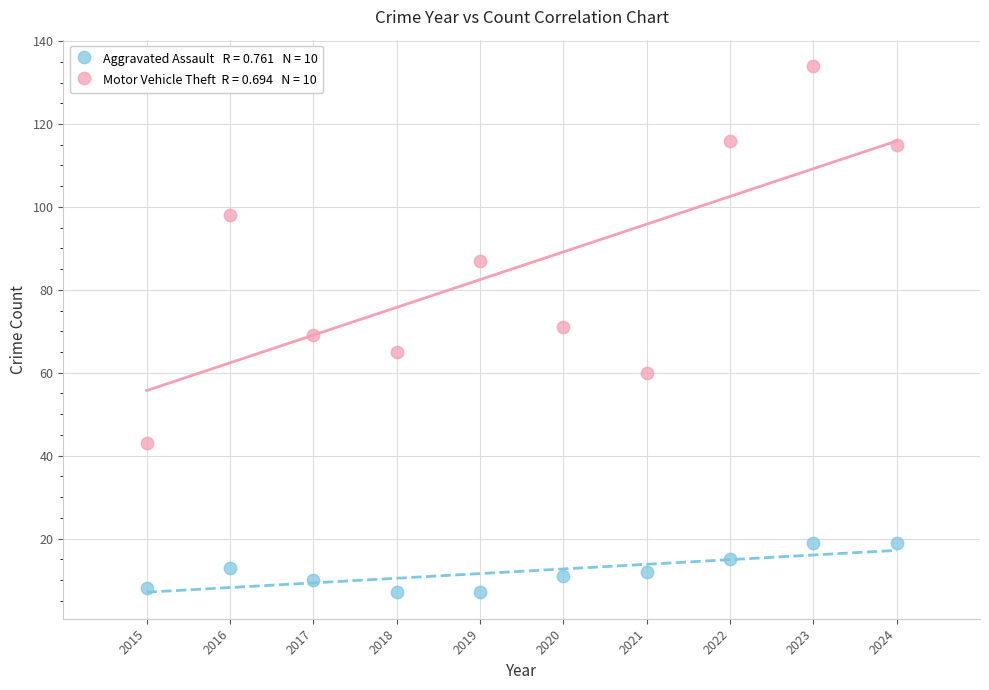

Across all data points, what is the range of Y values (max minus min)?

127